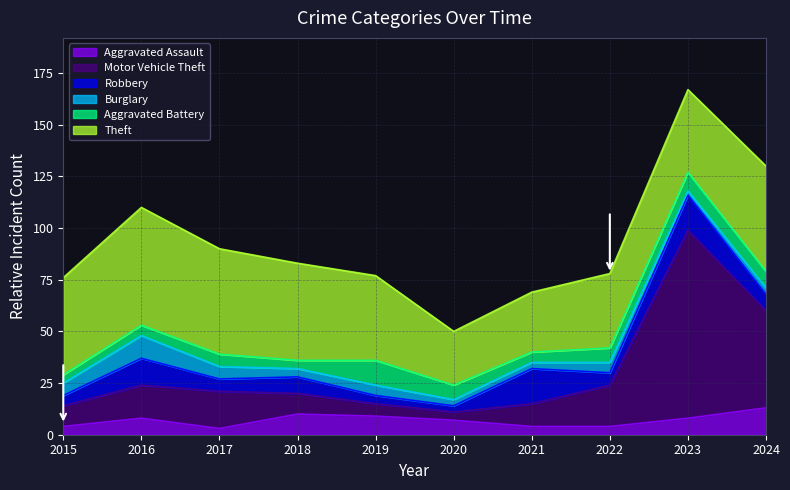

Reading left to right, what are all the values shown in this chart?

Aggravated Assault: 2015=4	2016=8	2017=3	2018=10	2019=9	2020=7	2021=4	2022=4	2023=8	2024=13
Motor Vehicle Theft: 2015=10	2016=16	2017=18	2018=10	2019=6	2020=4	2021=11	2022=20	2023=91	2024=47
Robbery: 2015=5	2016=13	2017=6	2018=8	2019=4	2020=3	2021=17	2022=6	2023=17	2024=8
Burglary: 2015=6	2016=11	2017=6	2018=4	2019=5	2020=3	2021=3	2022=5	2023=2	2024=3
Aggravated Battery: 2015=4	2016=5	2017=6	2018=4	2019=12	2020=7	2021=5	2022=7	2023=9	2024=8
Theft: 2015=47	2016=57	2017=51	2018=47	2019=41	2020=26	2021=29	2022=36	2023=40	2024=51